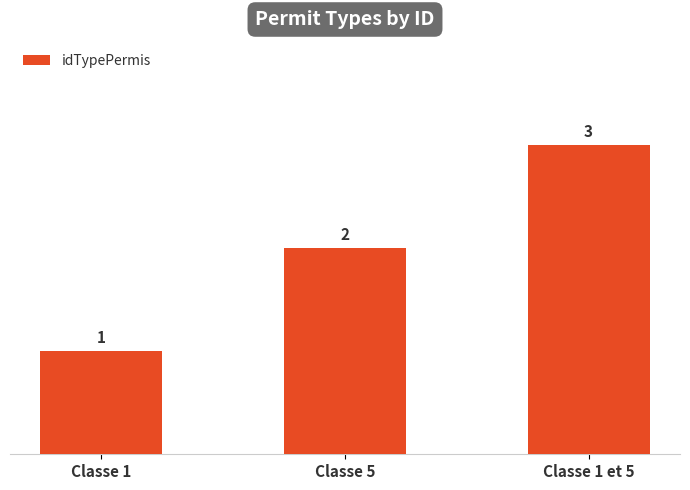

At which label is the value closest to 2?

Classe 5